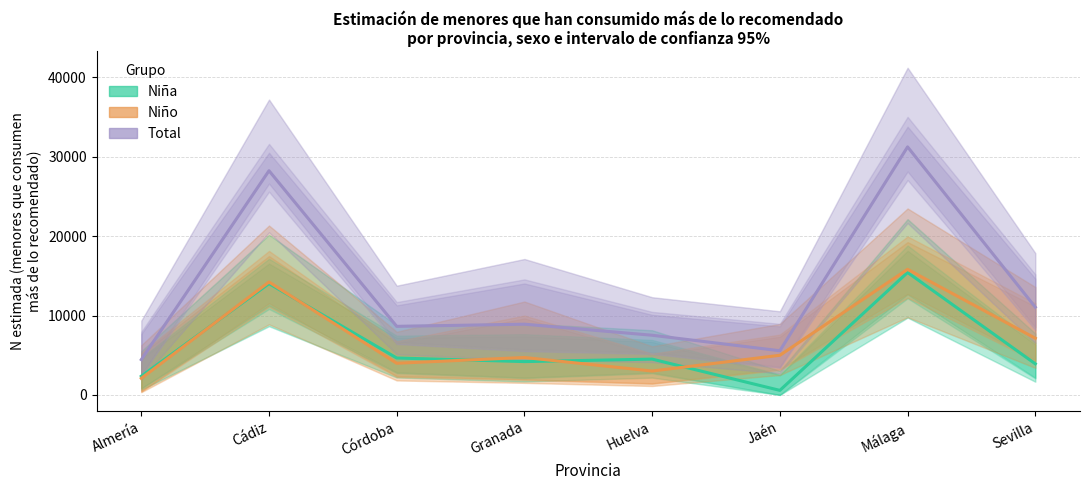

After their last crossing, which series has the higher values: Niña (Estimación) or Niño (Estimación)?

Niño (Estimación)